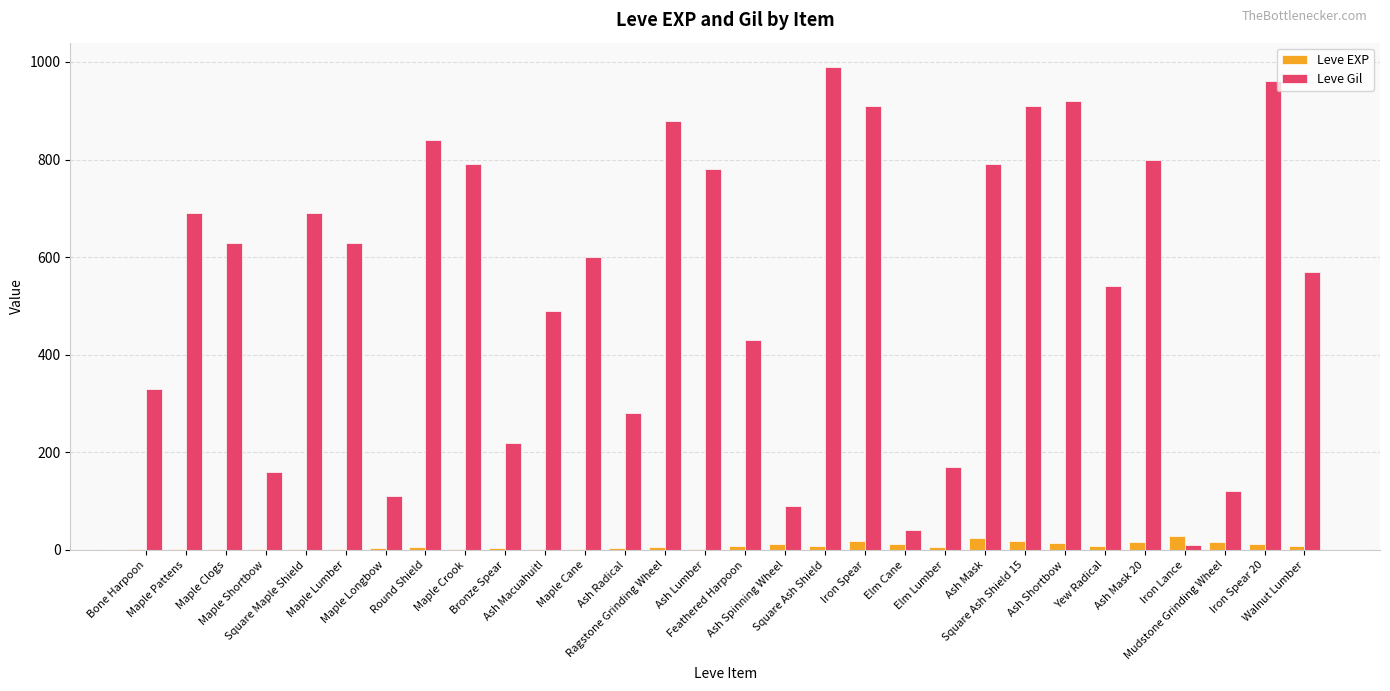

What is the maximum value for Leve EXP?

28